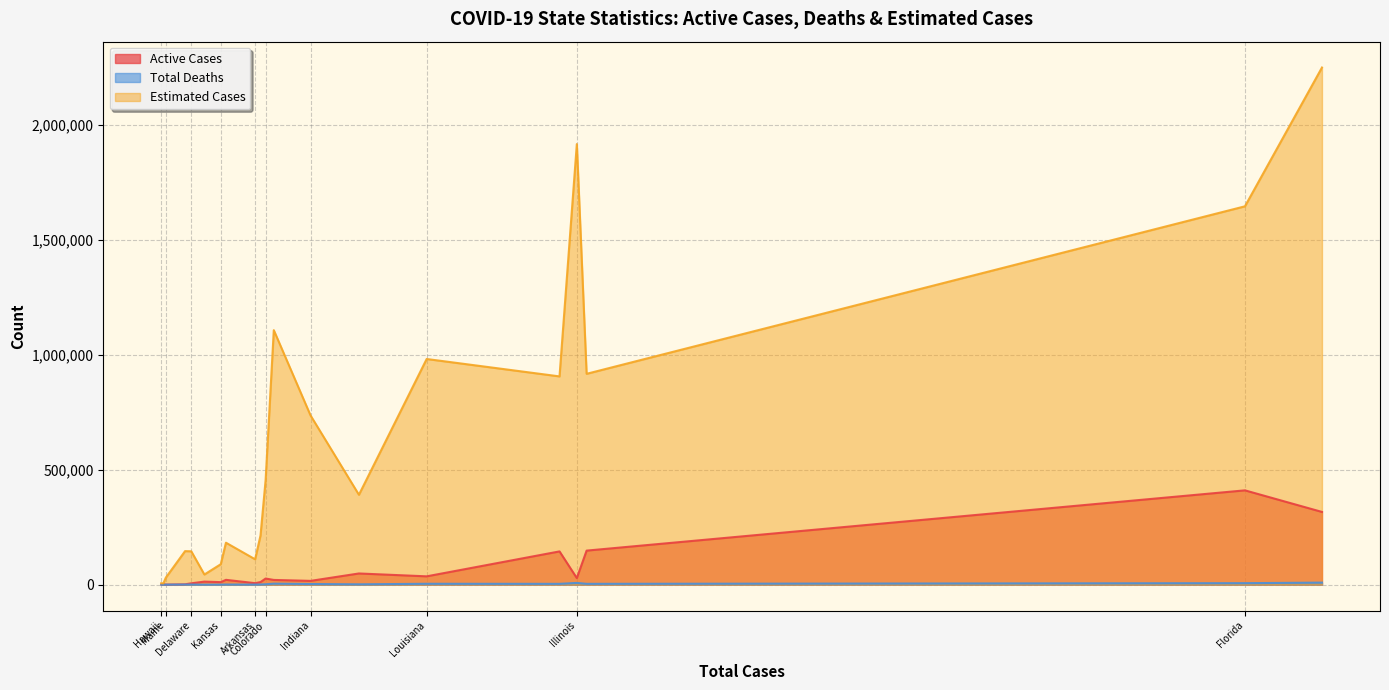

What value does the Total Deaths series have at Georgia?

3671